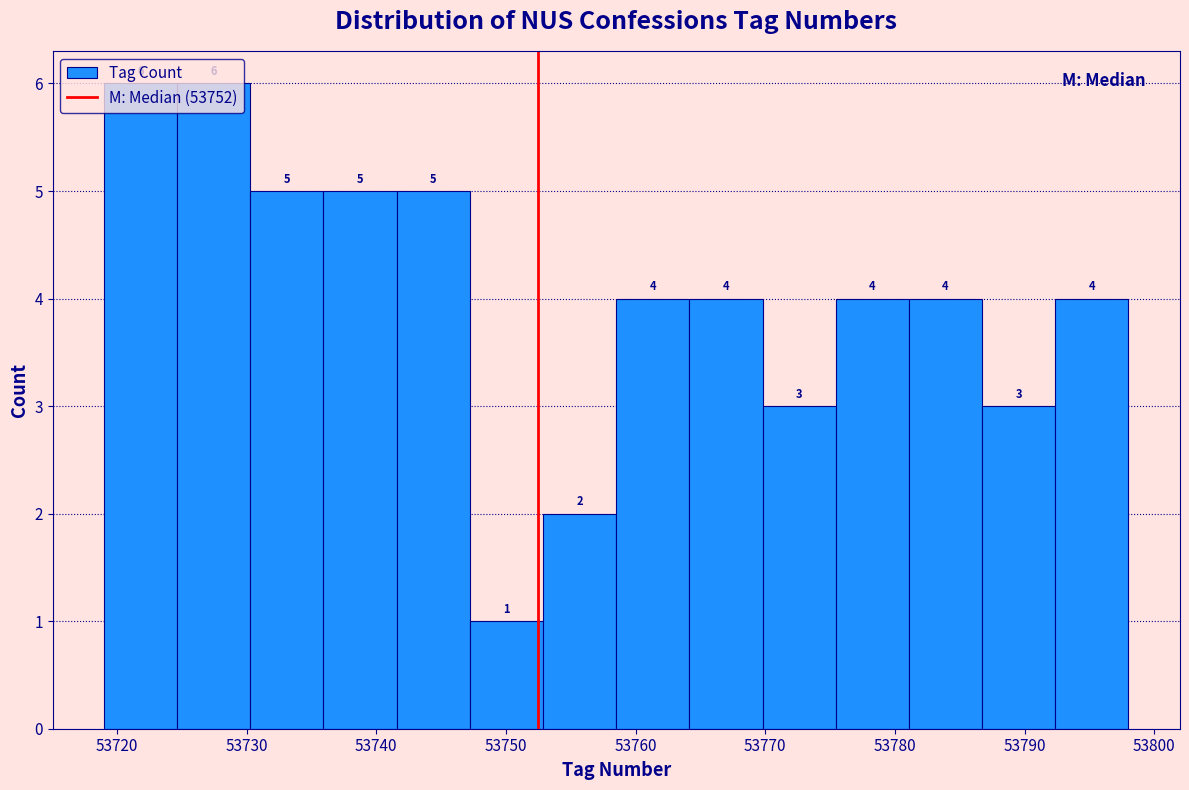

What is the height of the bar covering 53725 to 53730 on the x-axis? The bar edges are not printed on the chart, so give them approximately, as read against the axis.

6